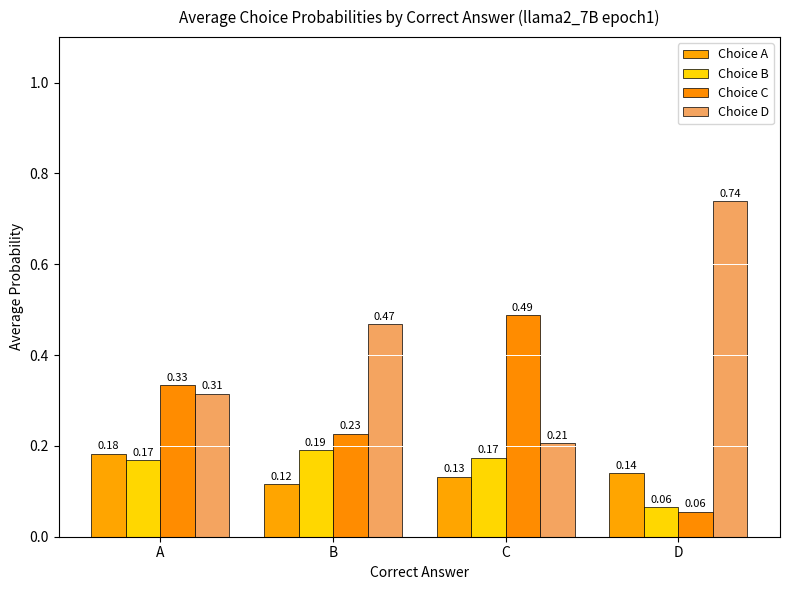

Which series has the largest total across all categories?

Choice D